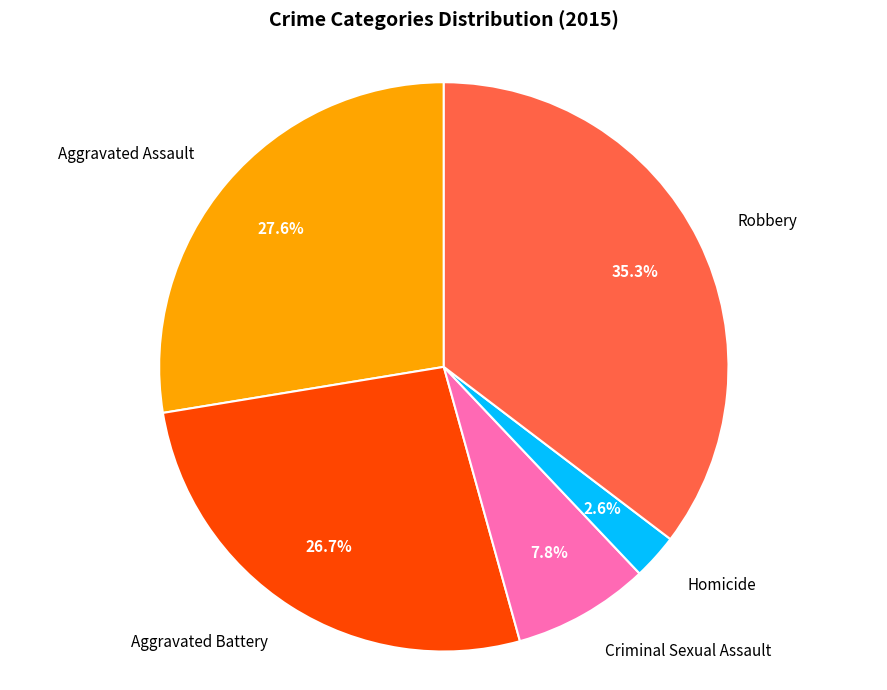

Does any single category account for the majority?

No